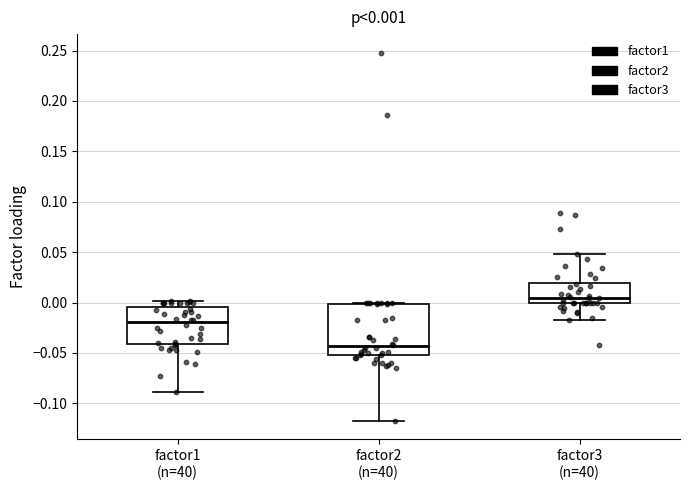

Comparing the boxes themselves (not the whiskers), which one is the tallest?

factor2 (n=40)